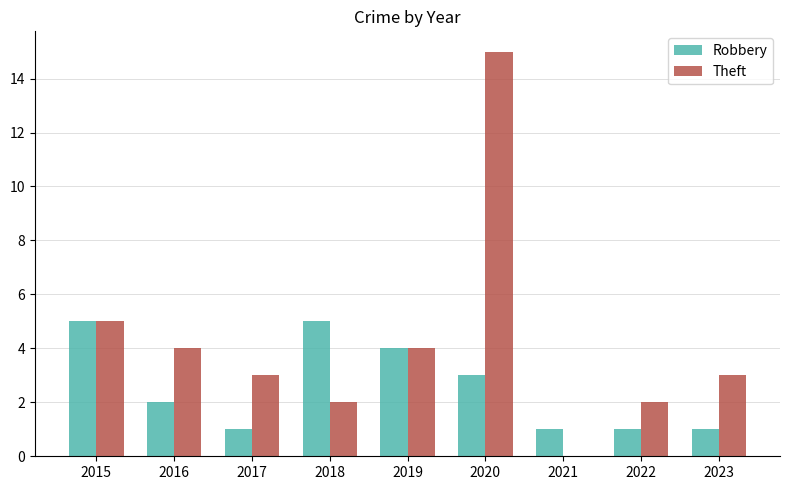

What is the sum of all Theft values?

38